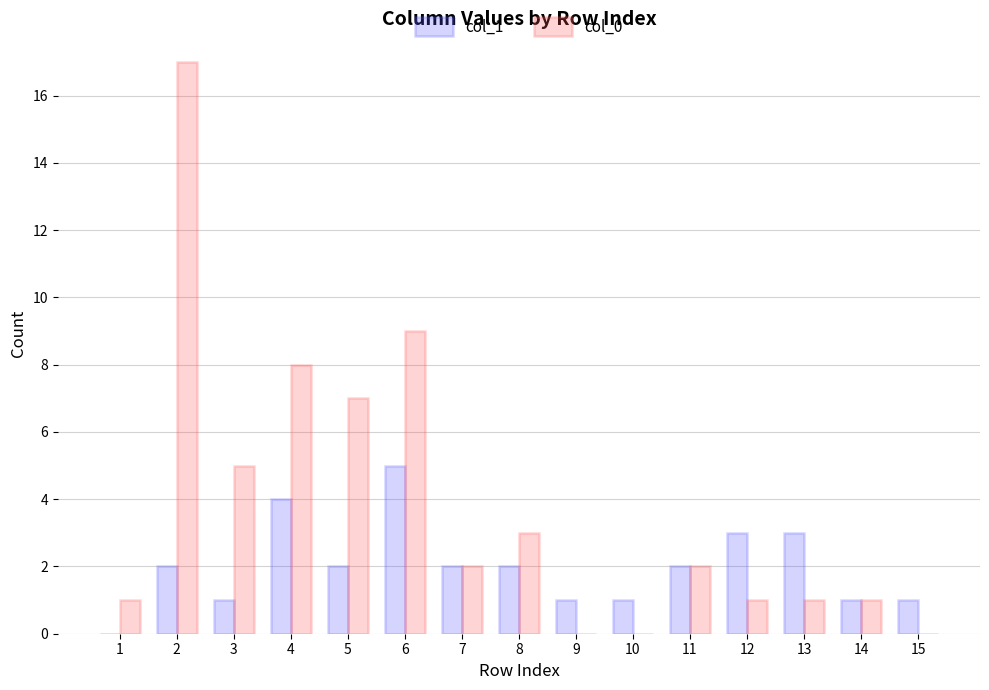

The col_0 series shows 0 at 12. True or false?

False